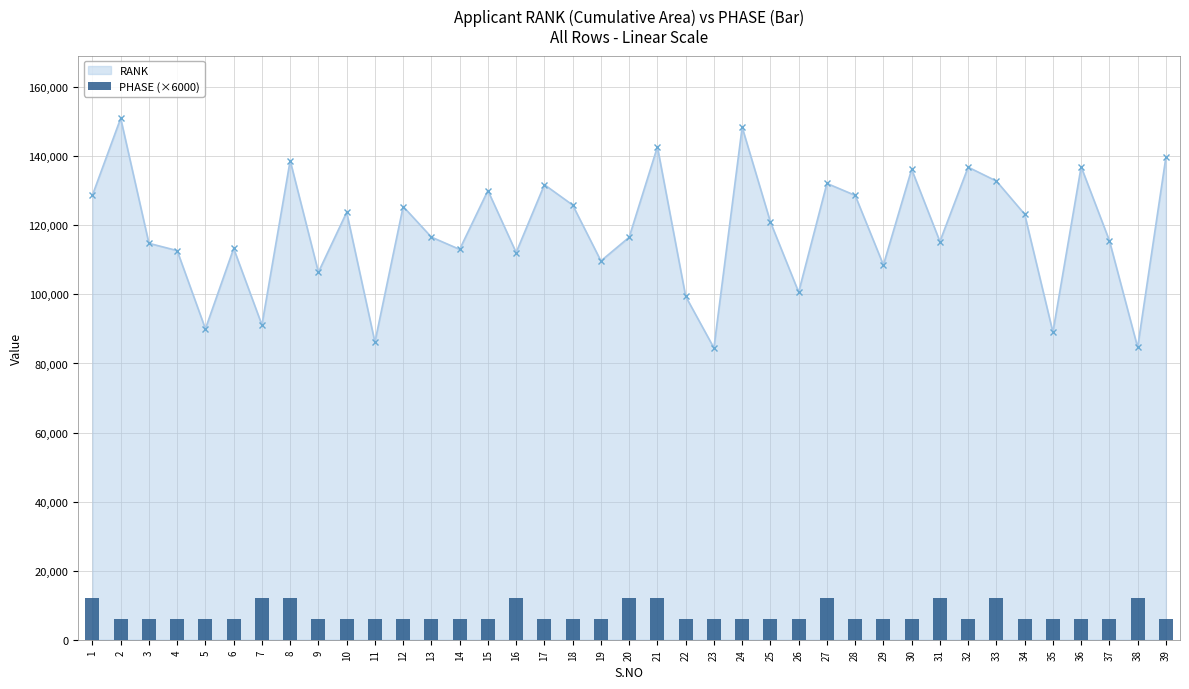

What is the maximum value for RANK?

151008